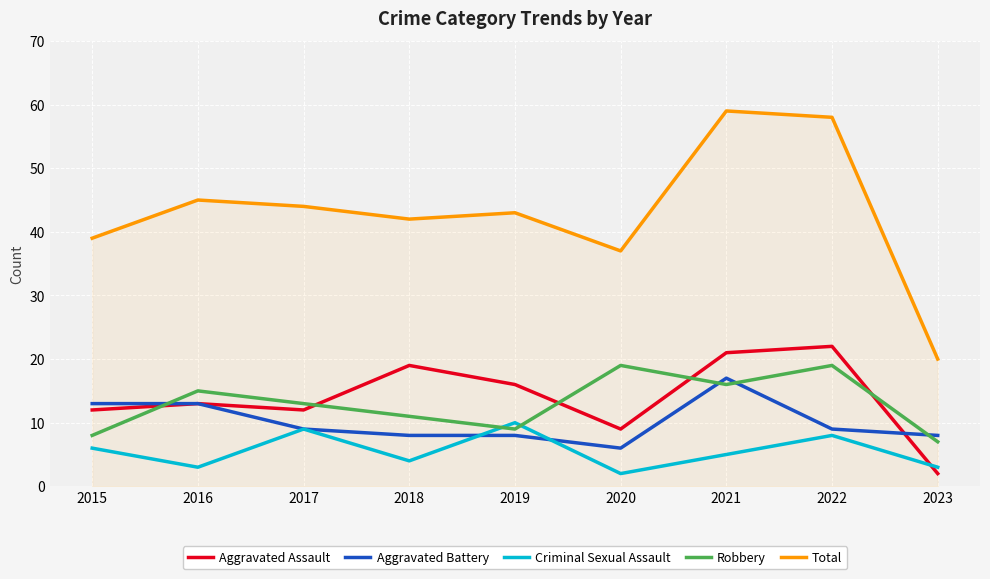

Is the value of Aggravated Assault at 2016 greater than the value of Robbery at 2019?

Yes